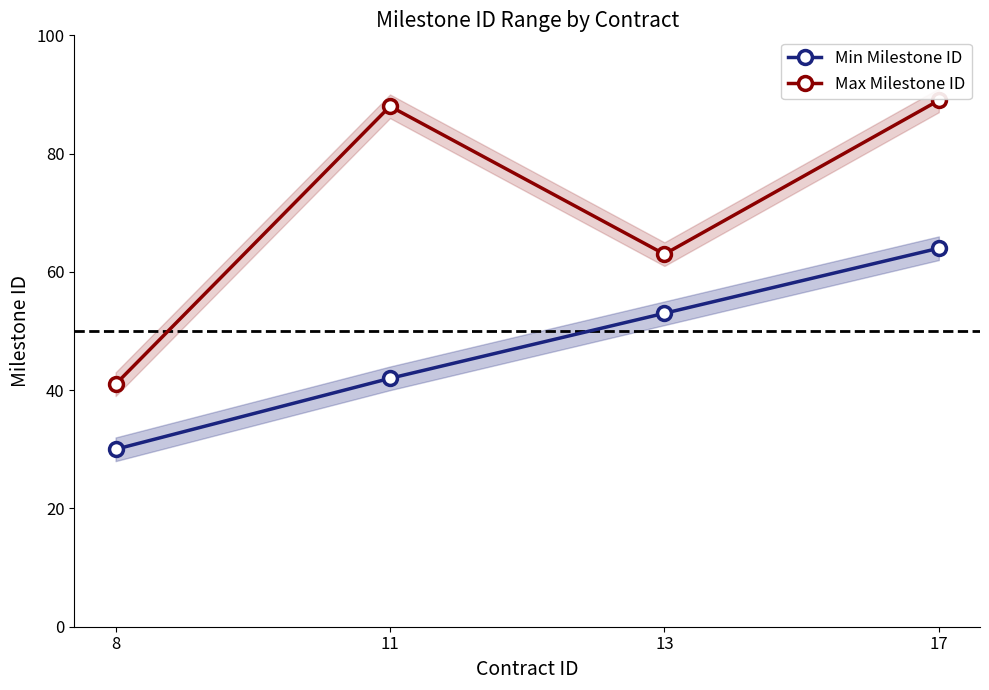

At which label does Max Milestone ID first exceed 88?

17